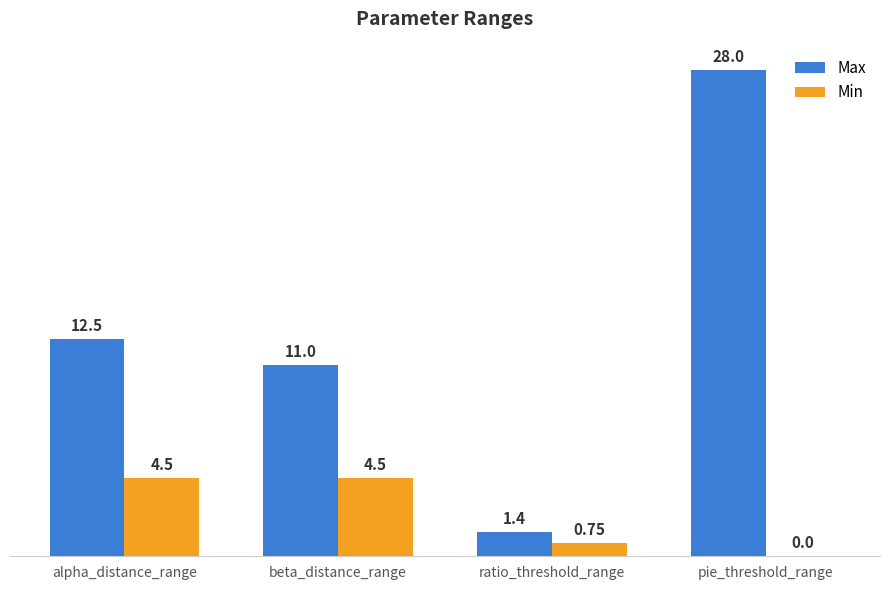

Which series has the largest total across all categories?

Max